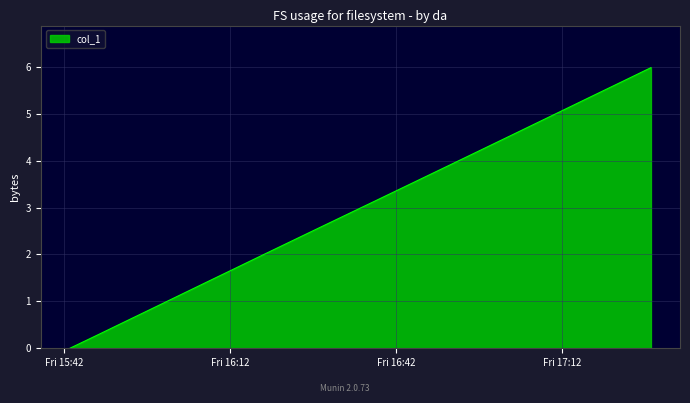

How many series are shown in this chart?

1